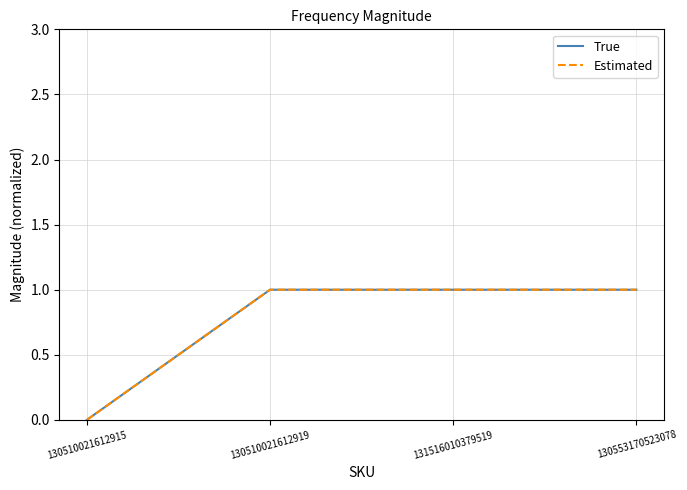

Does the chart have visible grid lines?

Yes